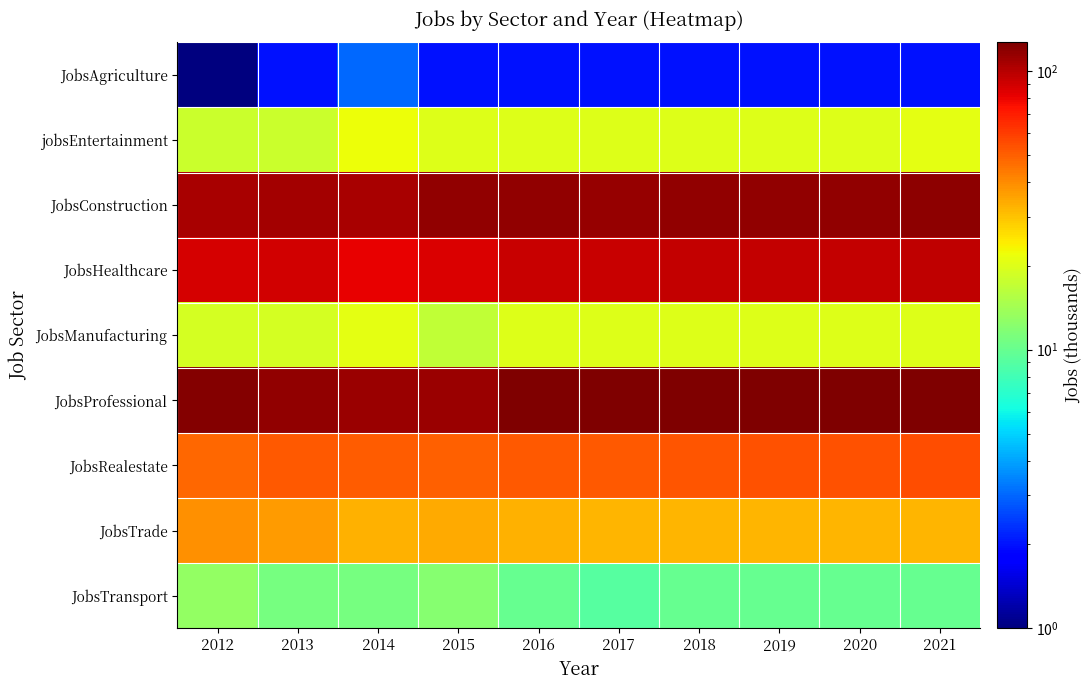

Reading left to right, what are all the values shown in this chart?

JobsAgriculture: 2012=1	2013=2	2014=3	2015=2	2016=2	2017=2	2018=2	2019=2	2020=2	2021=2
jobsEntertainment: 2012=18	2013=18	2014=22	2015=20	2016=20	2017=20	2018=20	2019=20	2020=20	2021=21
JobsConstruction: 2012=106	2013=109	2014=106	2015=116	2016=116	2017=114	2018=116	2019=116	2020=117	2021=118
JobsHealthcare: 2012=88	2013=89	2014=82	2015=86	2016=93	2017=93	2018=94	2019=95	2020=95	2021=96
JobsManufacturing: 2012=19	2013=19	2014=21	2015=17	2016=20	2017=20	2018=20	2019=20	2020=20	2021=20
JobsProfessional: 2012=123	2013=117	2014=112	2015=113	2016=126	2017=126	2018=126	2019=126	2020=127	2021=127
JobsRealestate: 2012=48	2013=52	2014=51	2015=50	2016=52	2017=52	2018=53	2019=54	2020=54	2021=55
JobsTrade: 2012=39	2013=37	2014=33	2015=34	2016=33	2017=32	2018=32	2019=32	2020=32	2021=32
JobsTransport: 2012=13	2013=11	2014=11	2015=12	2016=10	2017=9	2018=10	2019=10	2020=10	2021=10